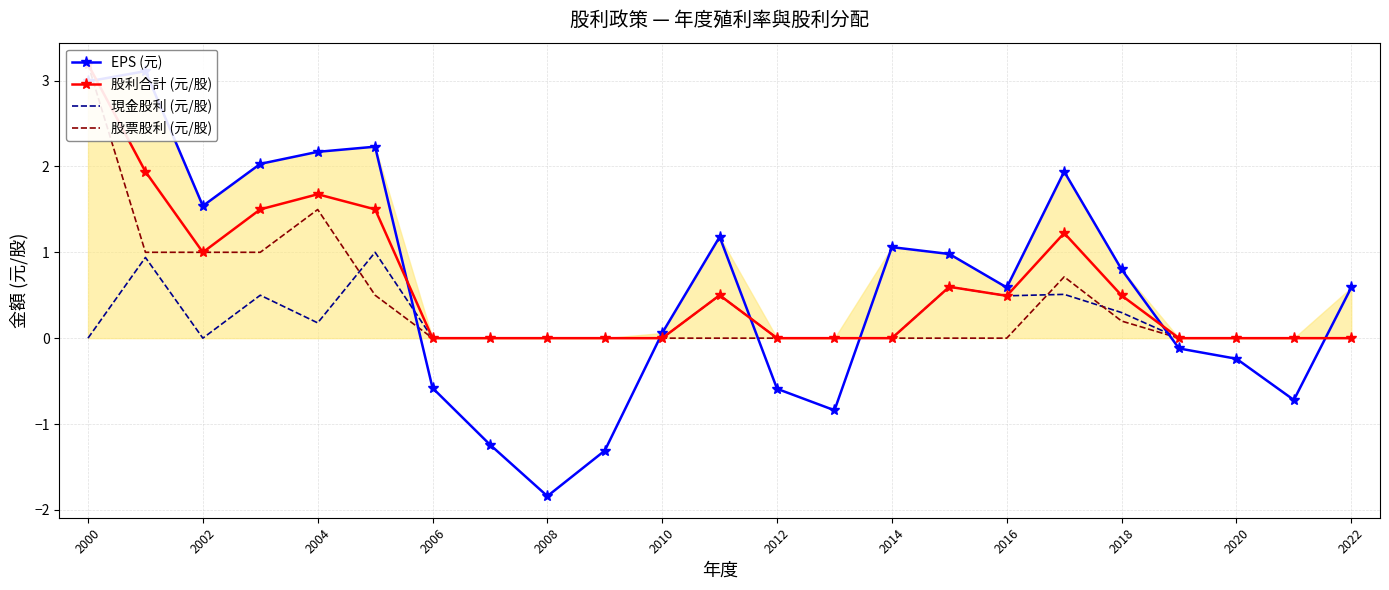

The value of 現金股利 (元/股) at 2000 is 0.0. True or false?

True